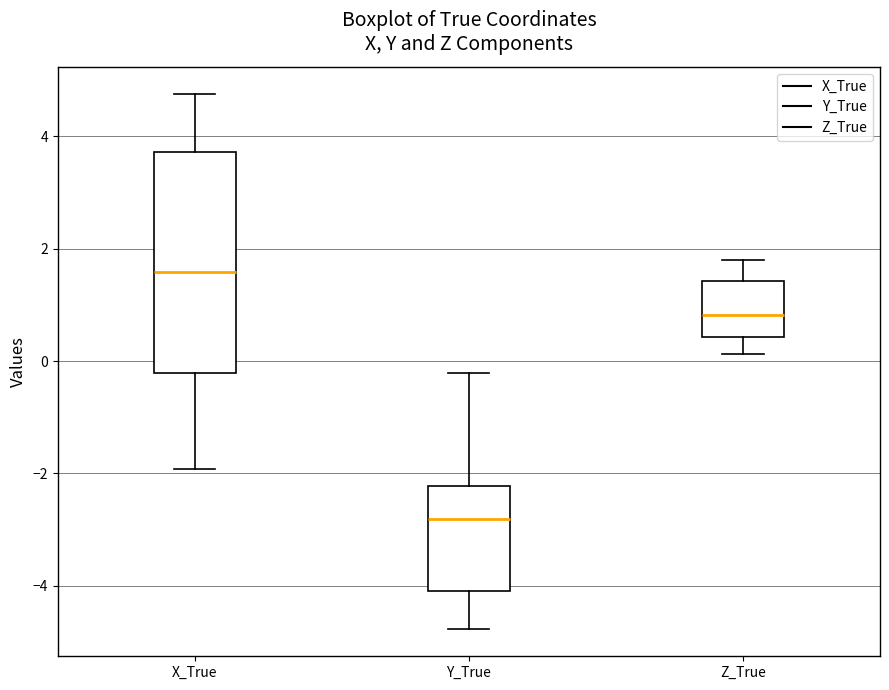

Reading left to right, read every box against the y-axis: the position of its median line, the range the box covers, and the ends of its whiskers. The values are not printed on the chart, so give them approximately, as read against the axis.

X_True: median 1.6, box -0.2 to 3.8, whiskers -2.0 to 4.8
Y_True: median -2.8, box -4.0 to -2.2, whiskers -4.8 to -0.2
Z_True: median 0.8, box 0.4 to 1.4, whiskers 0.2 to 1.8